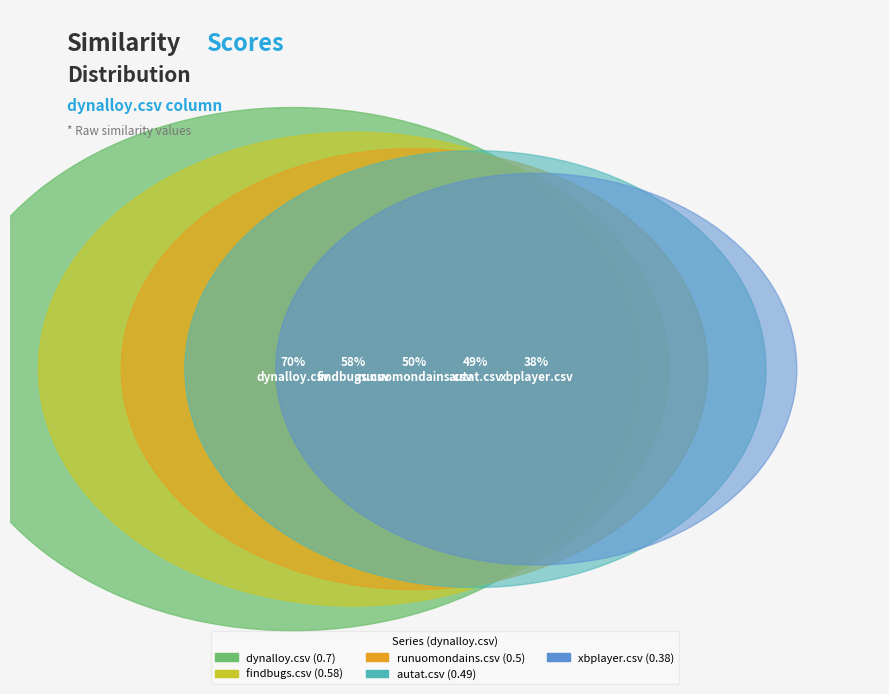

The autat.csv slice represents 18% of the pie. True or false?

True